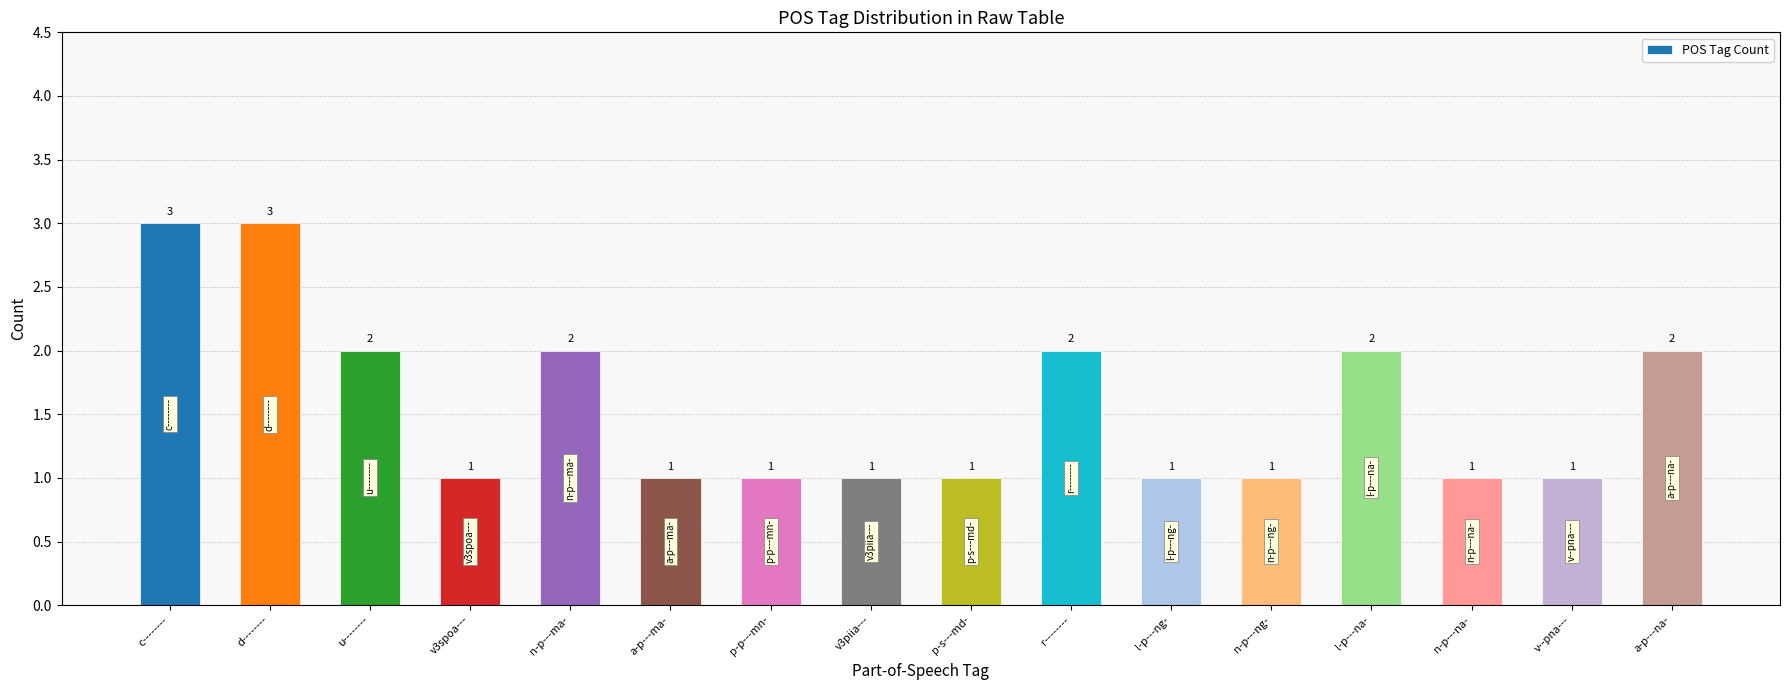

Does the chart contain any negative values?

No